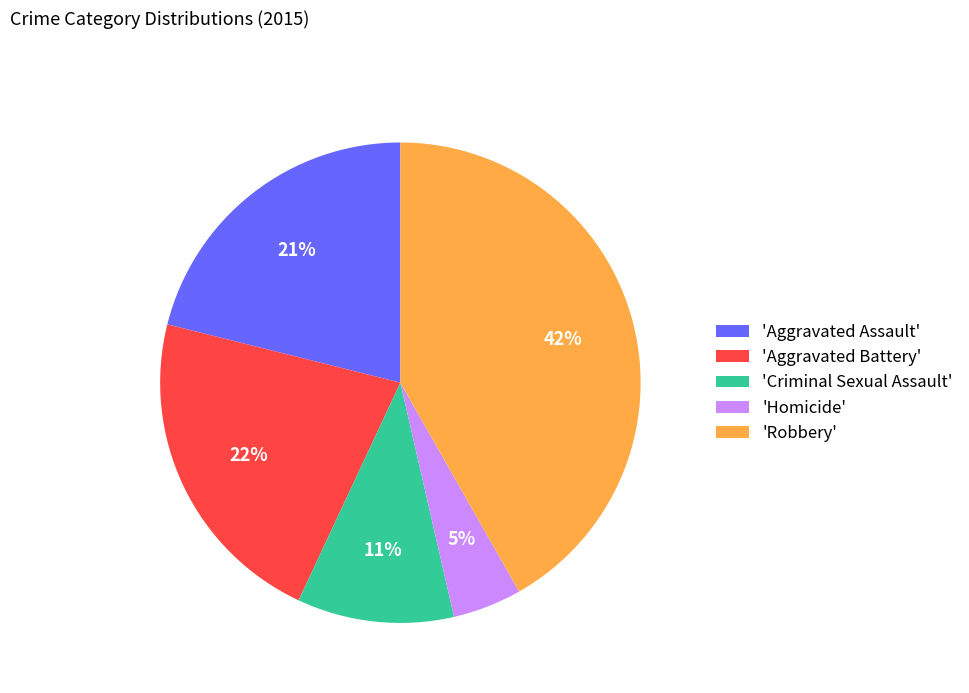

The 'Robbery' slice represents 55% of the pie. True or false?

False